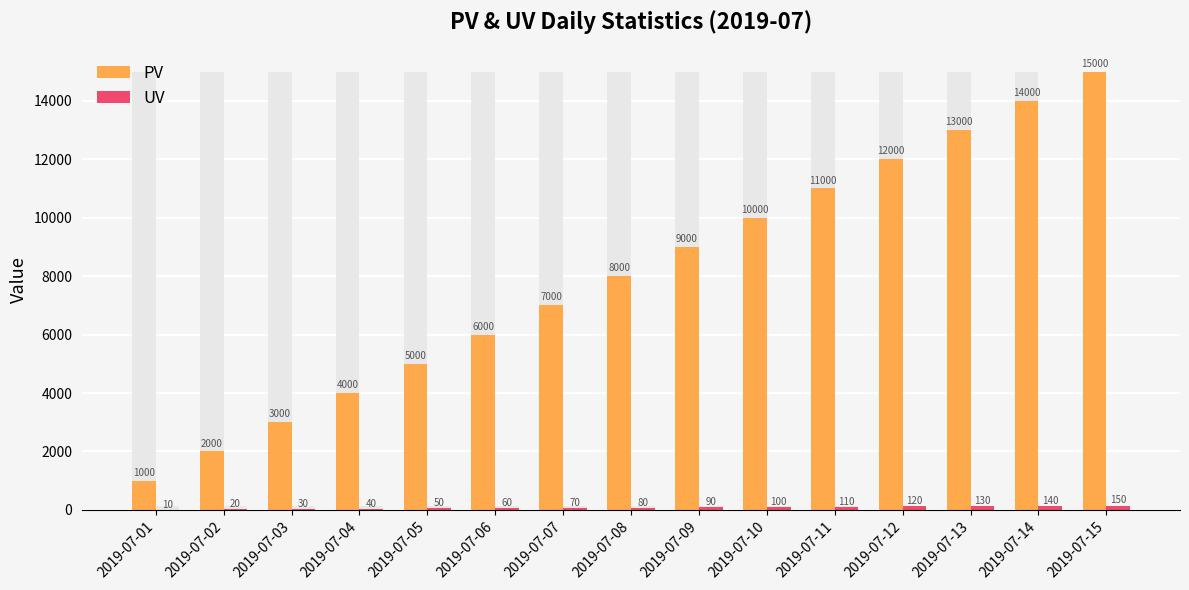

How many groups of bars are there?

15